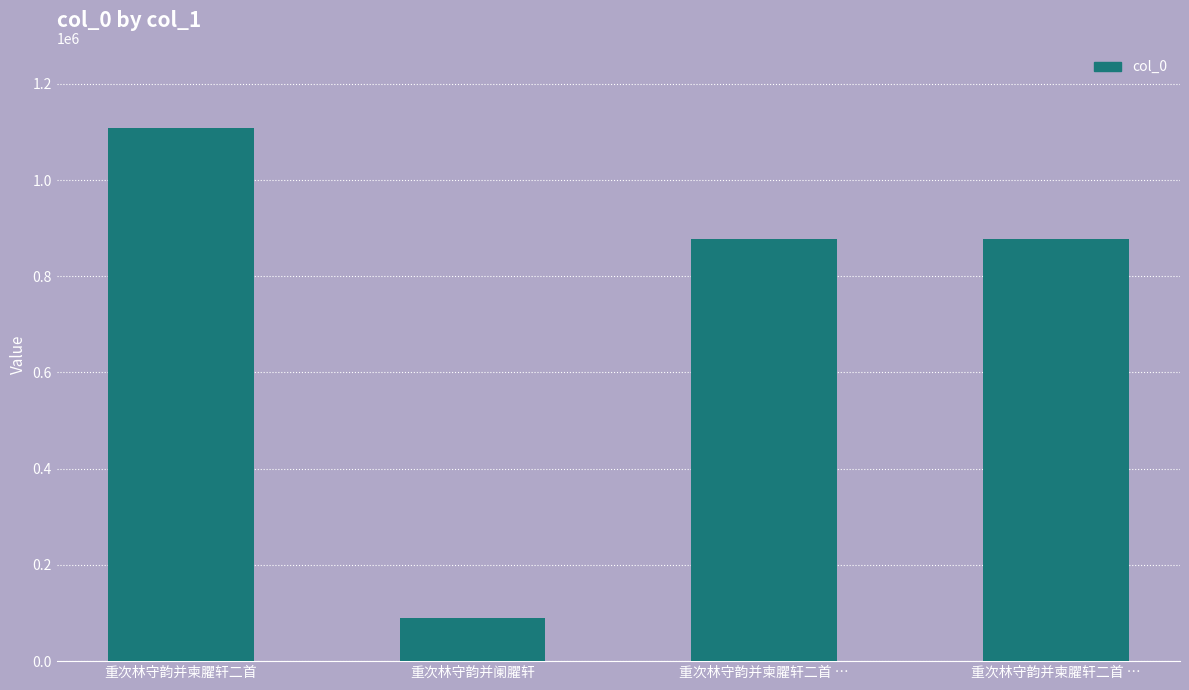

Reading left to right, what are all the values shown in this chart?

1108557	89657	877292	877291